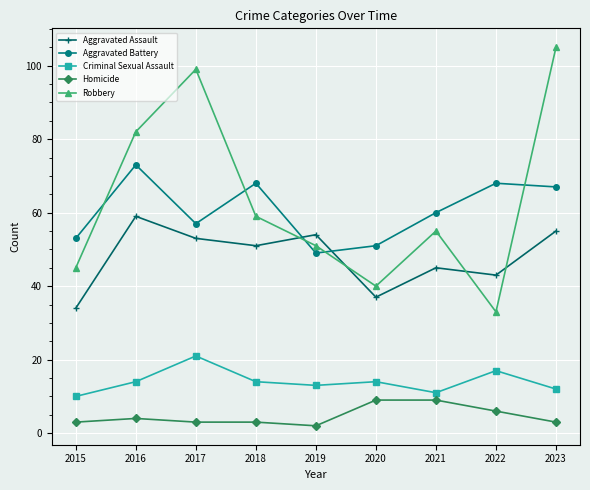

Reading right to left, list all the values displayed in this chart.

Aggravated Assault: 55	43	45	37	54	51	53	59	34
Aggravated Battery: 67	68	60	51	49	68	57	73	53
Criminal Sexual Assault: 12	17	11	14	13	14	21	14	10
Homicide: 3	6	9	9	2	3	3	4	3
Robbery: 105	33	55	40	51	59	99	82	45